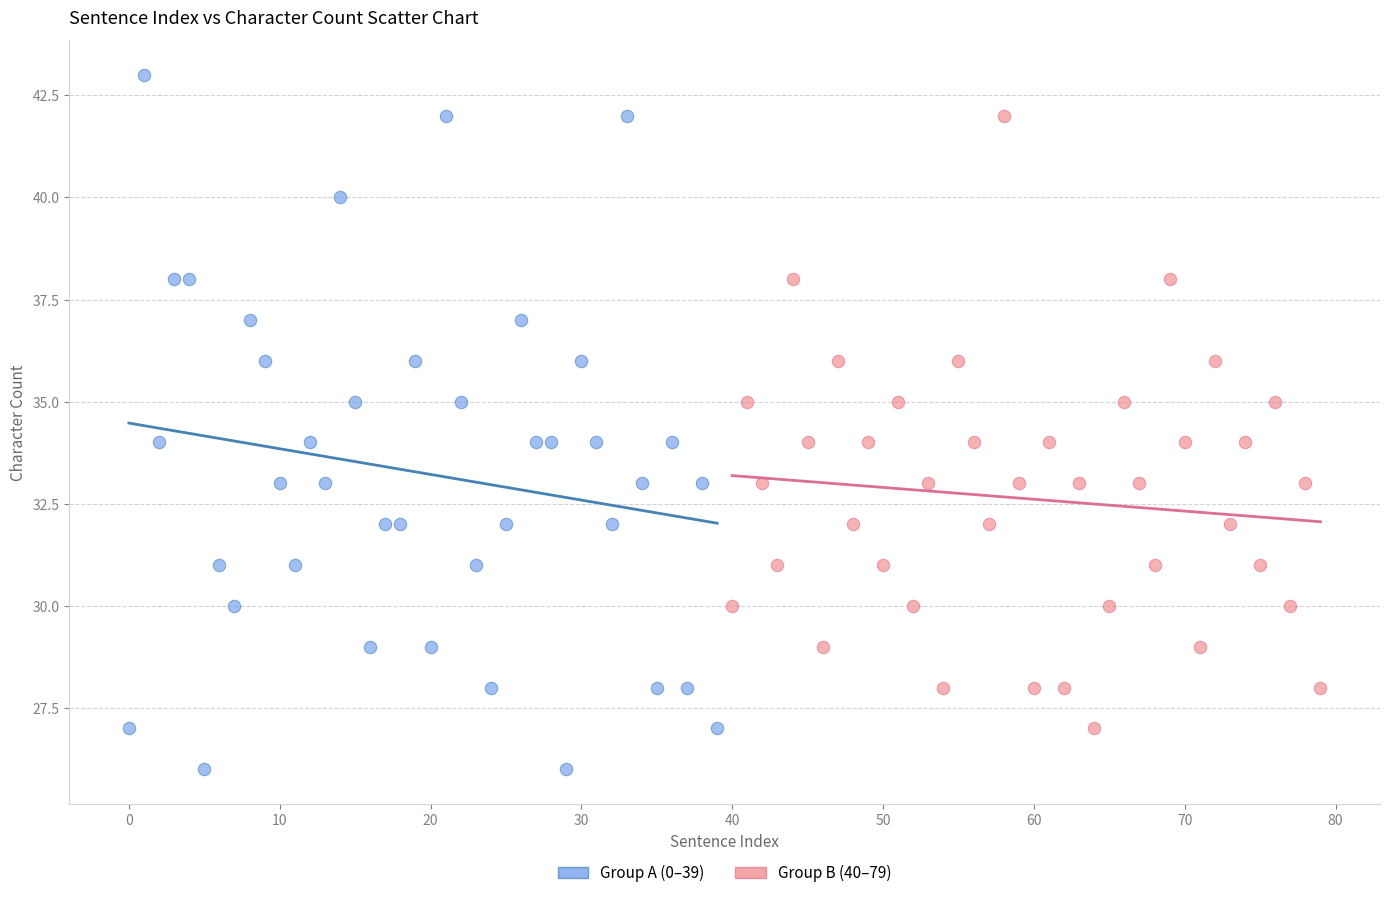

What are all the series names shown in the legend?

Group A (0–39), Group B (40–79)